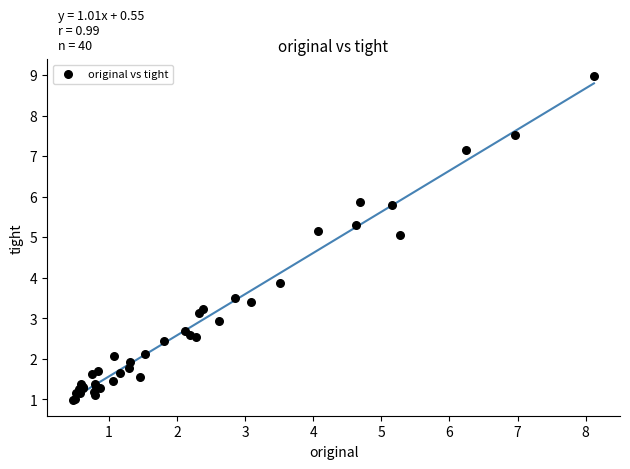

What Y value in the scatter plot is closest to 4?

3.9